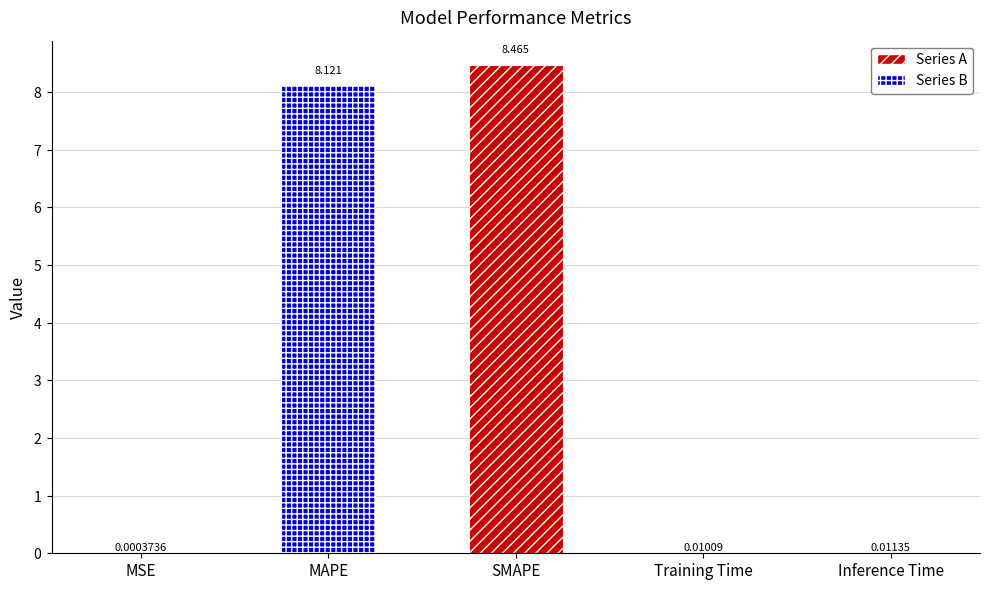

True or false: the data shows 0.0 at MSE.

True